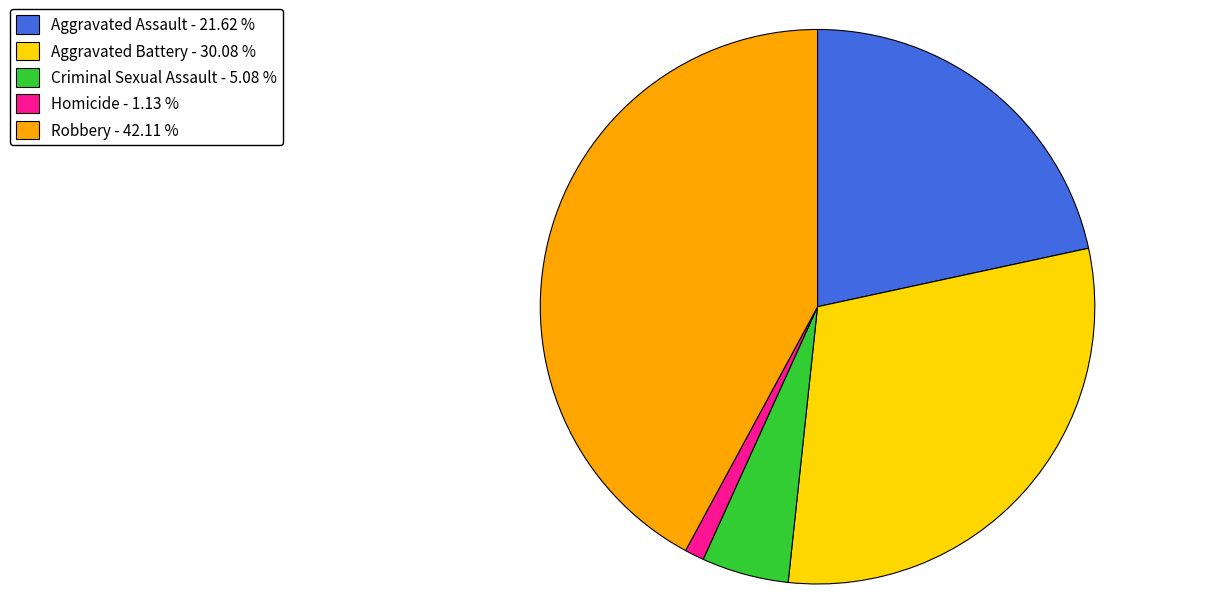

Is there any slice that represents more than half of the pie?

No